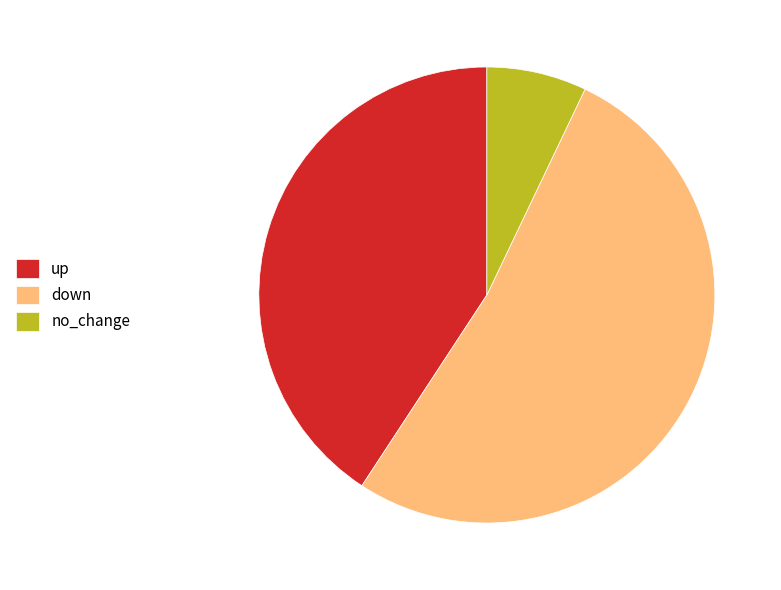

How many slices are in this pie chart?

3